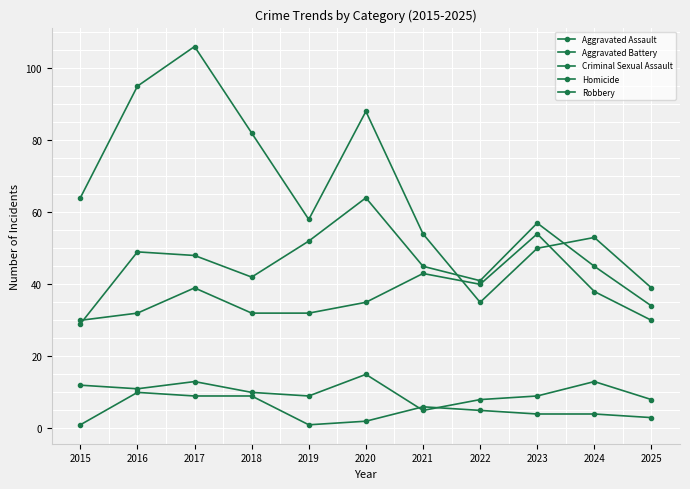

How many lines are shown in the chart?

5